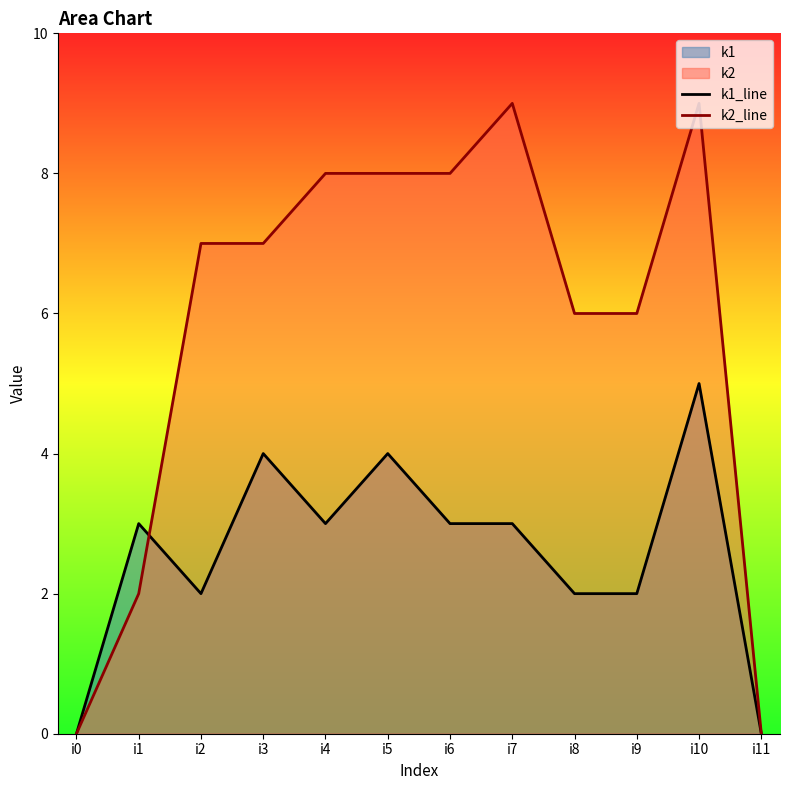

Does the chart display data point markers on the line(s)?

No